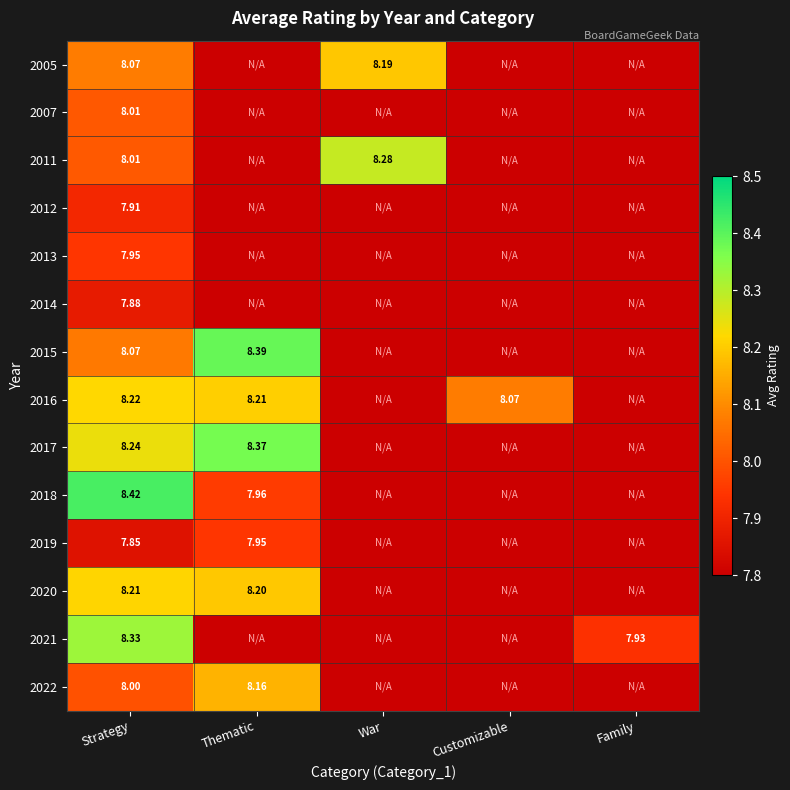

At which category is the sum across all series the highest?

Strategy